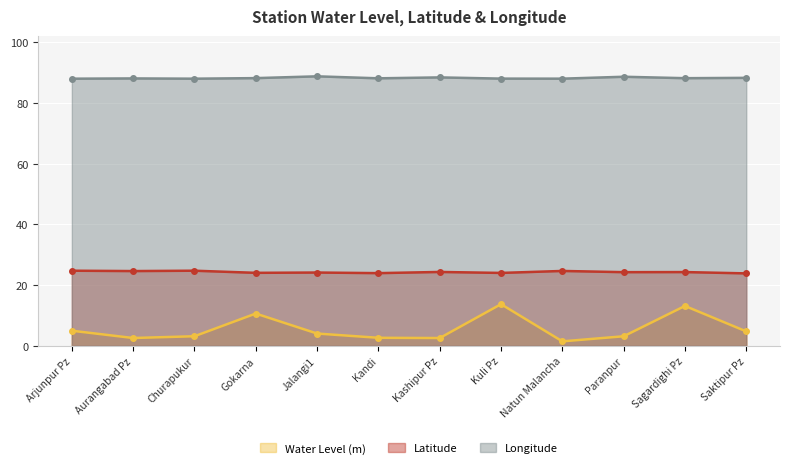

What are all the series names shown in the legend?

Water Level (m), Latitude, Longitude